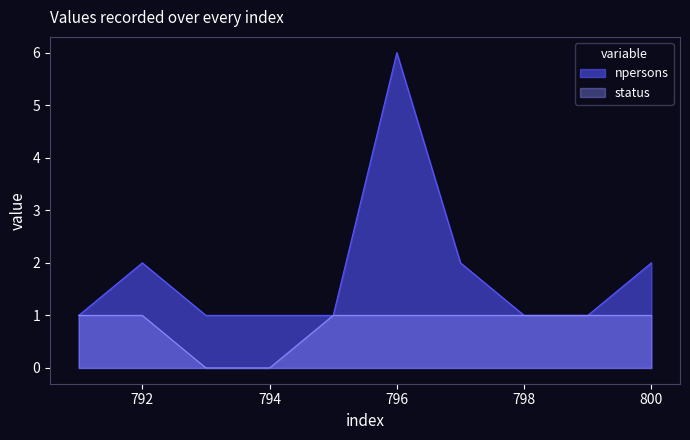

Rank the series at 800 from highest to lowest value.

npersons, status